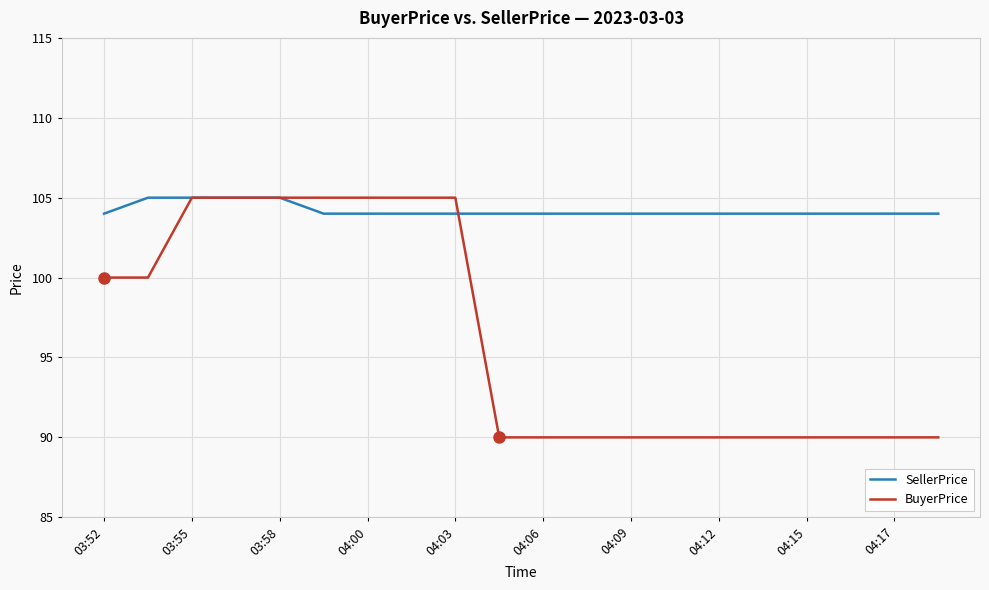

Which series has the largest total across all categories?

SellerPrice